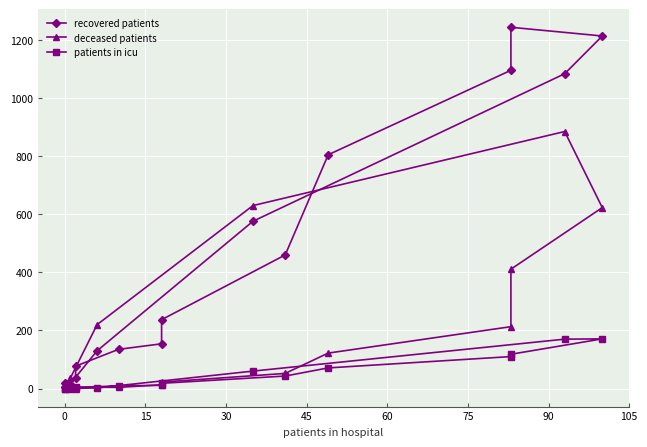

Rank the series by their maximum value, from lowest to highest.

patients in icu, deceased patients, recovered patients